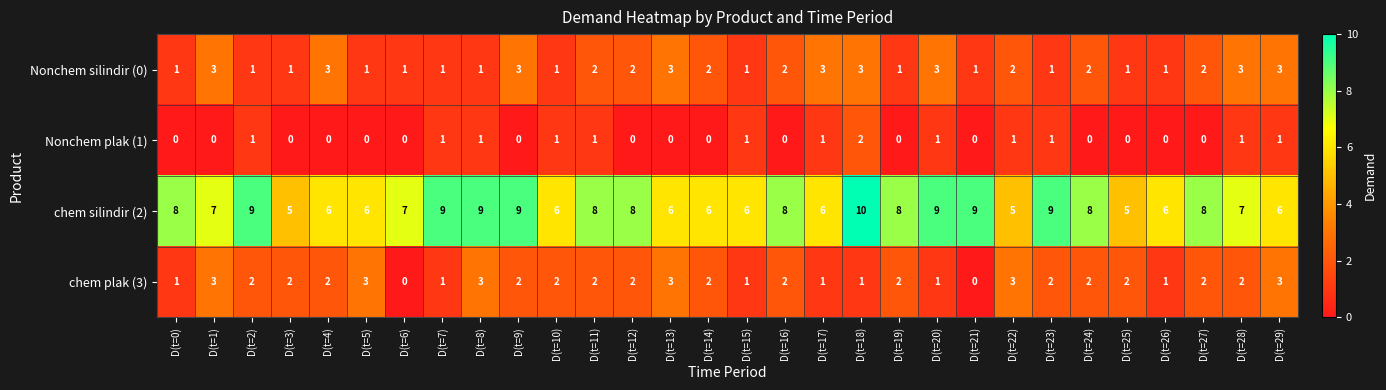

At how many categories does at least one series exceed 0?

30